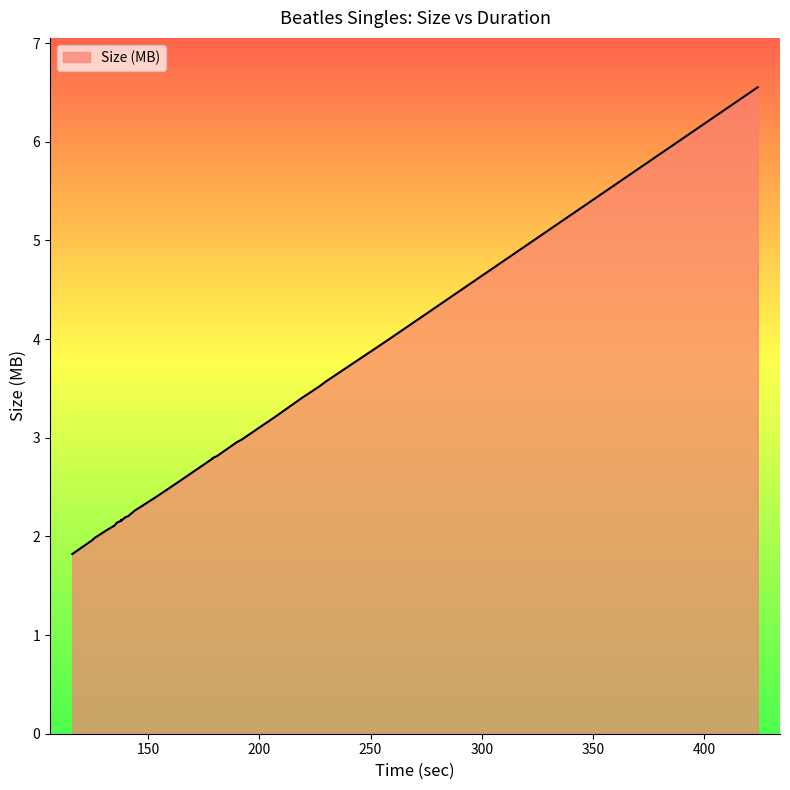

The chart shows a value of 3.5 at 227. True or false?

True